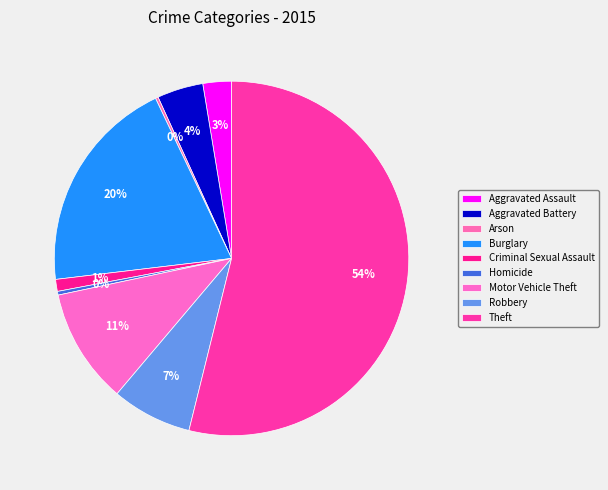

Which slice is the smallest?

Arson